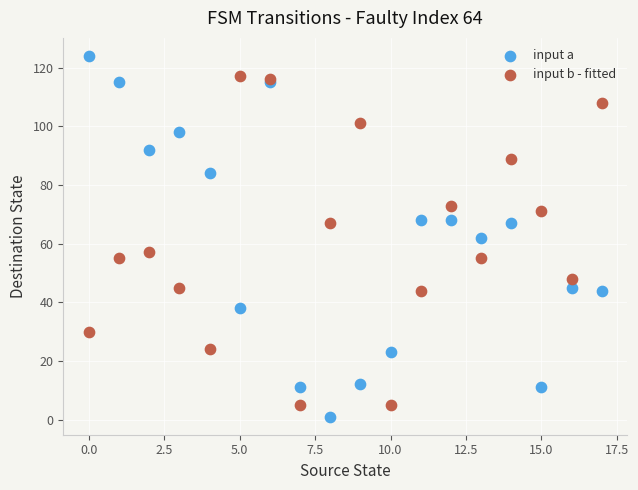

Which series reaches the minimum Y coordinate?

input a